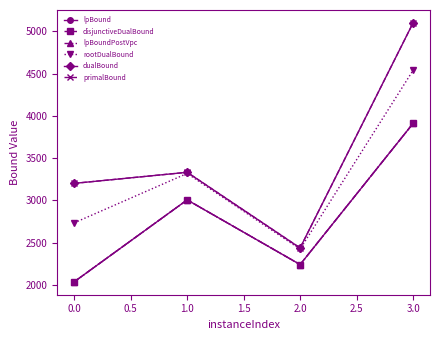

True or false: lpBoundPostVpc has more than 0 points higher than both neighbors.

True